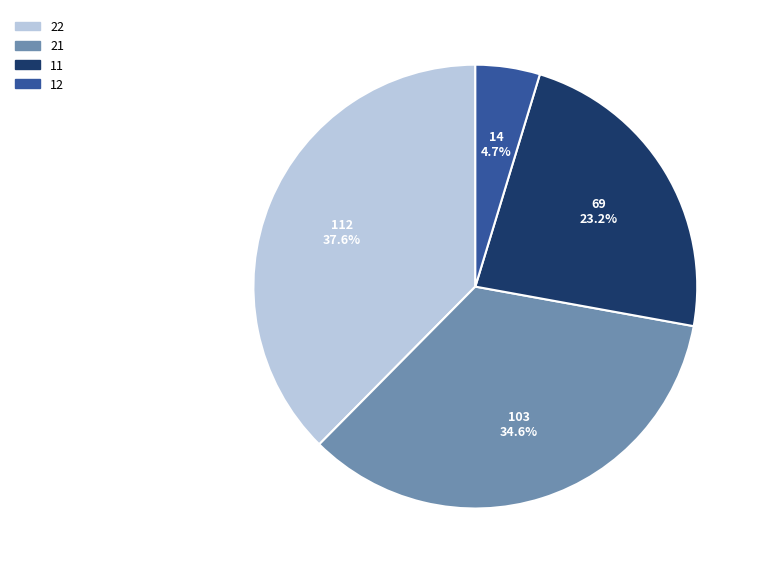

What is the total percentage of 22 and 12?

42.3%